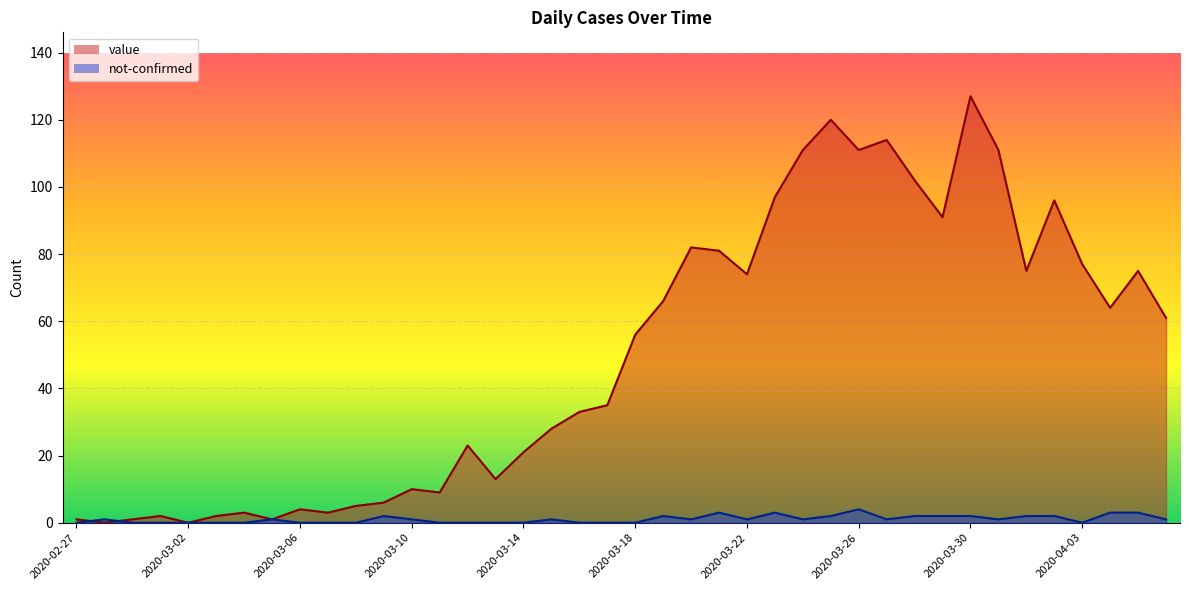

How many intersections are there between not-confirmed and value?

2